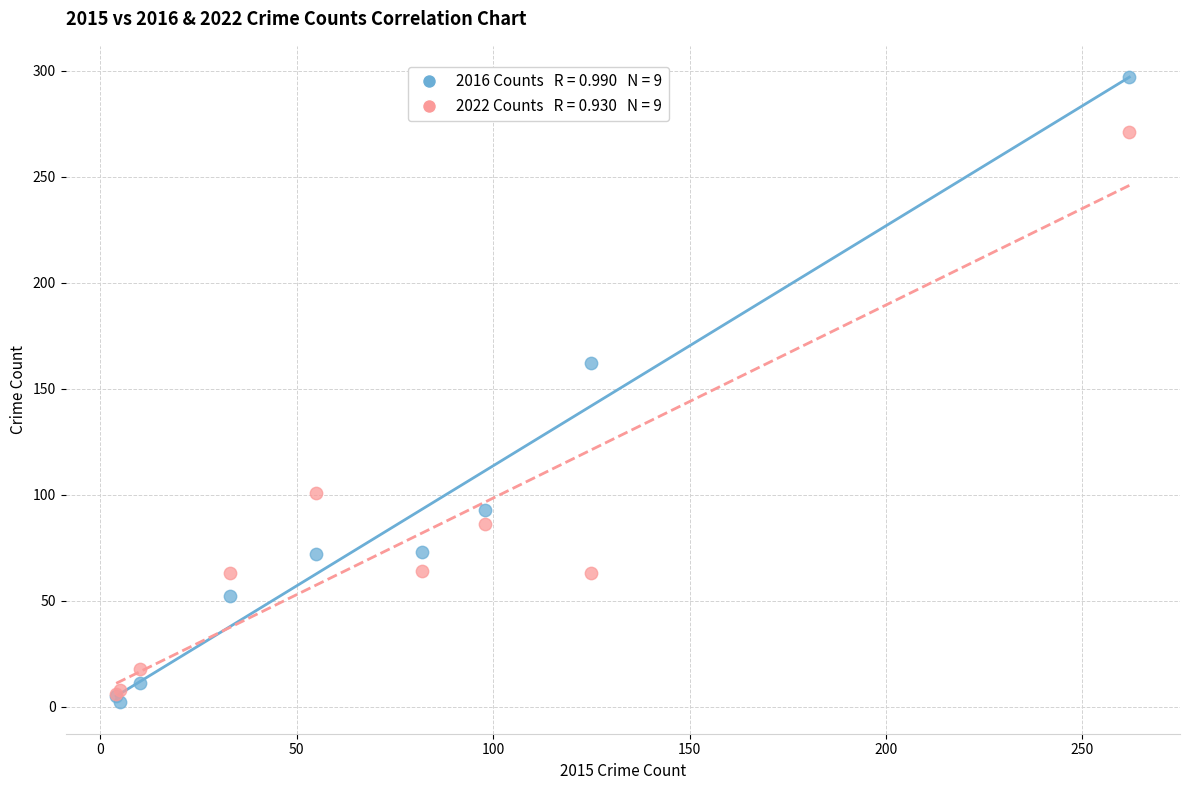

Across all series, what Y value is closest to 149?

162